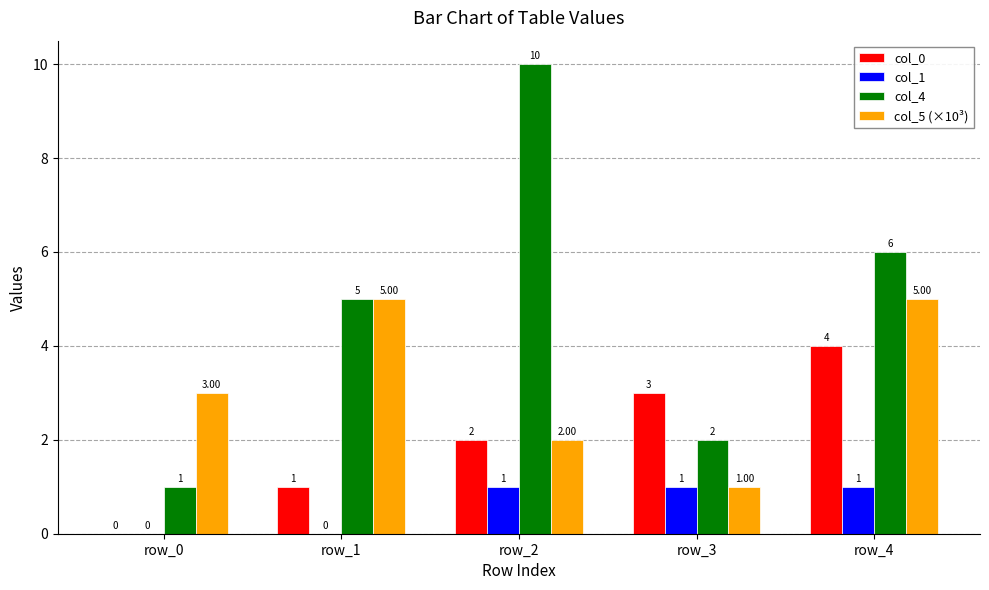

At which category is the sum across all series the highest?

row_4